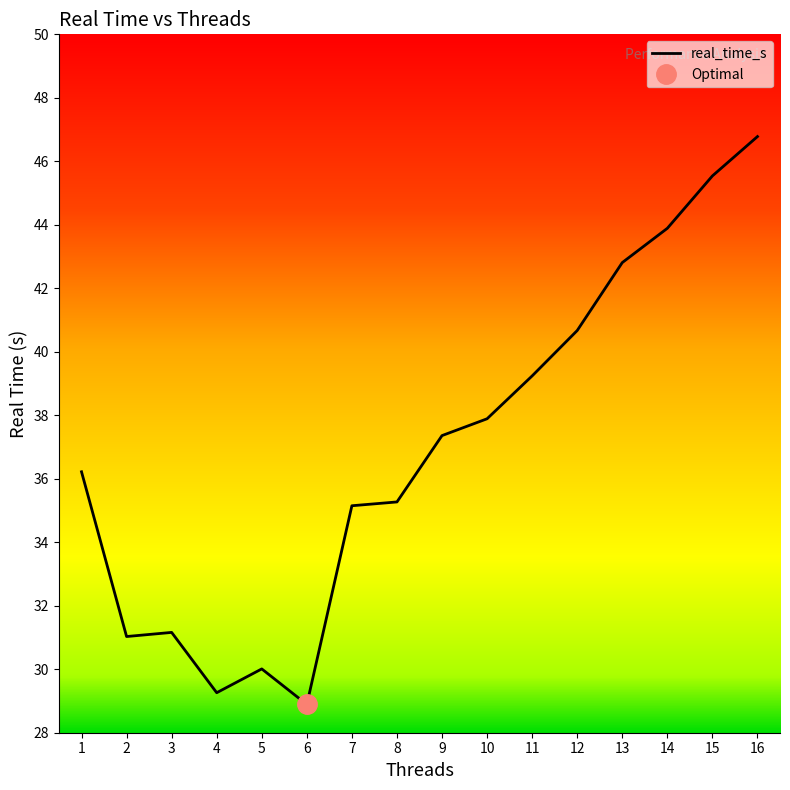

At which category does the data reach its first local valley?

2